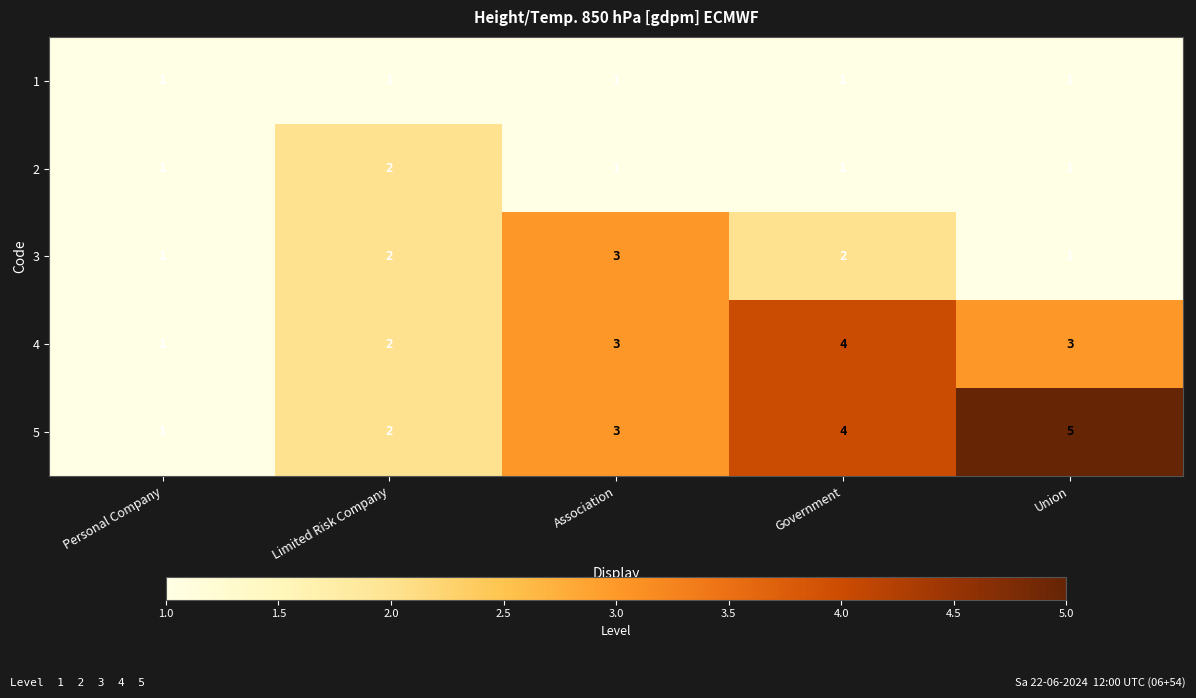

At which label is 4 closest to 2?

Limited Risk Company